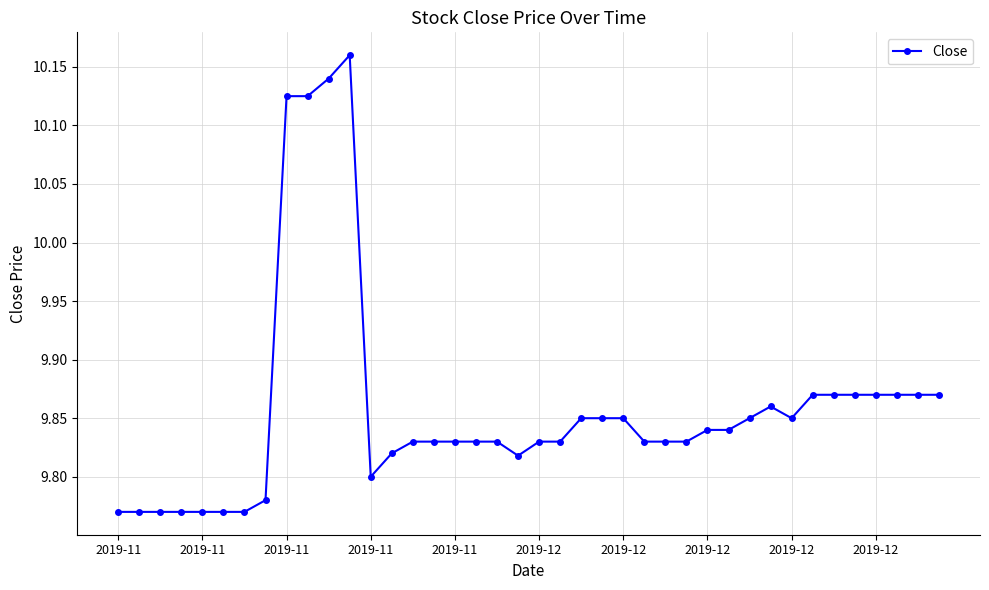

How many values are between 9 and 10?

36